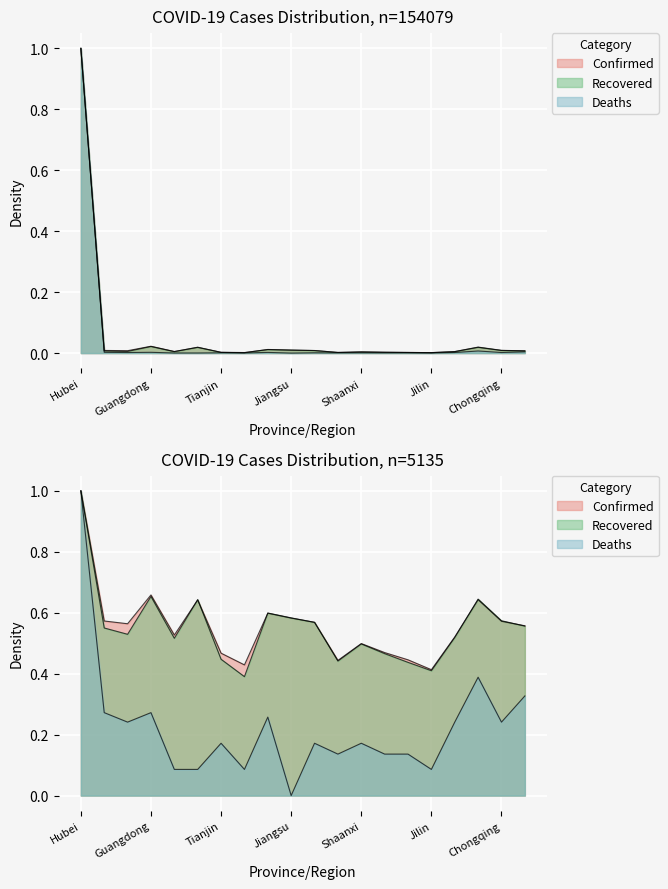

Rank the series by their maximum value, from lowest to highest.

Confirmed, Recovered, Deaths